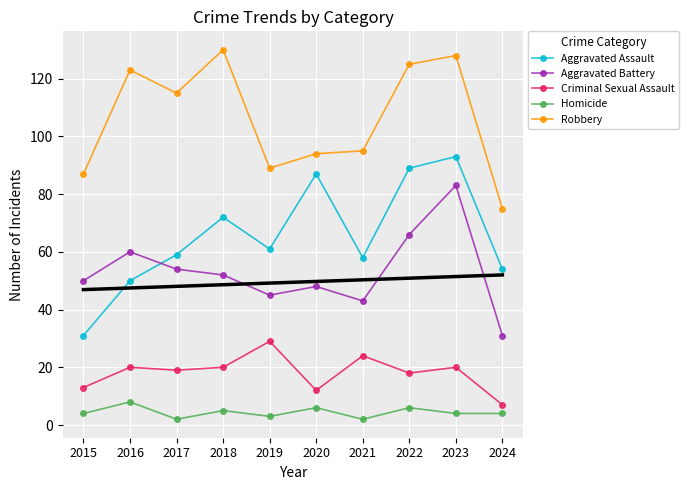

How many values in the Robbery series are below 115?

5